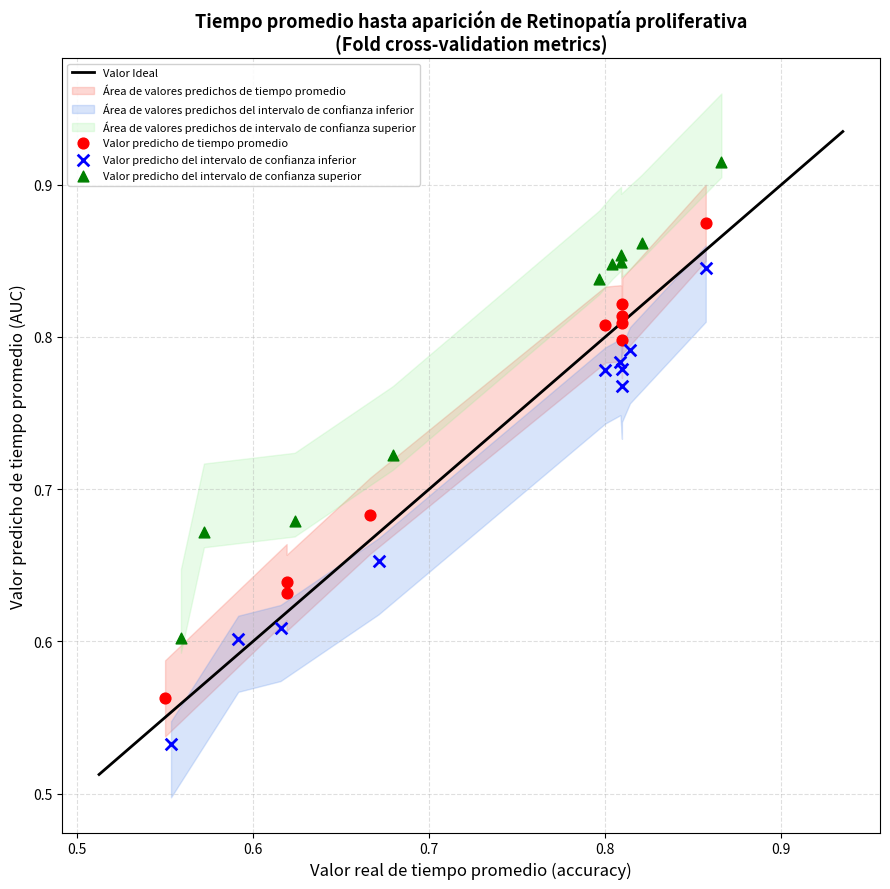

Which series reaches the minimum Y coordinate?

Valor predicho del intervalo de confianza inferior